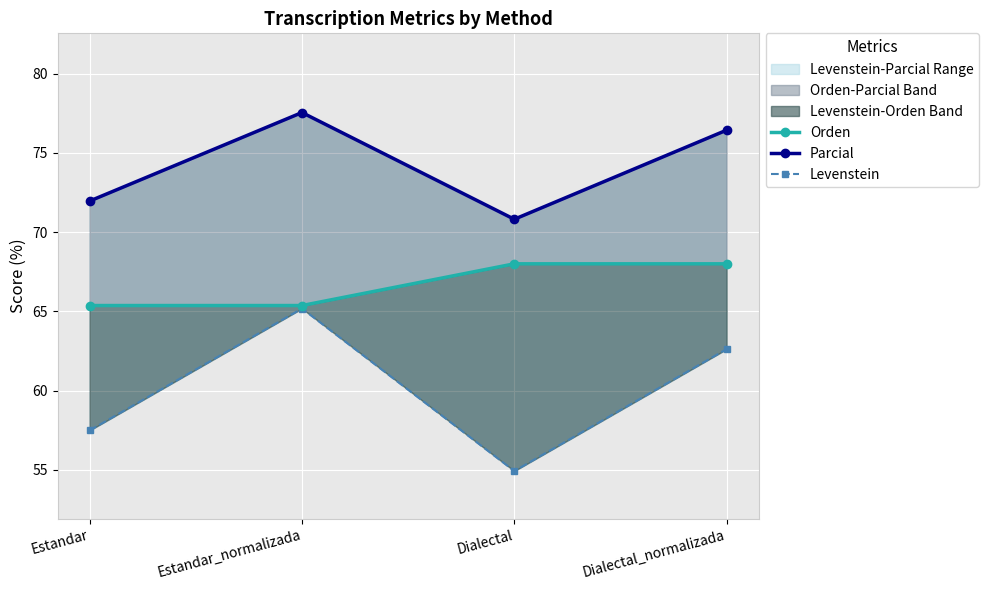

Which series changed the most between Estandar_normalizada and Dialectal_normalizada?

Orden